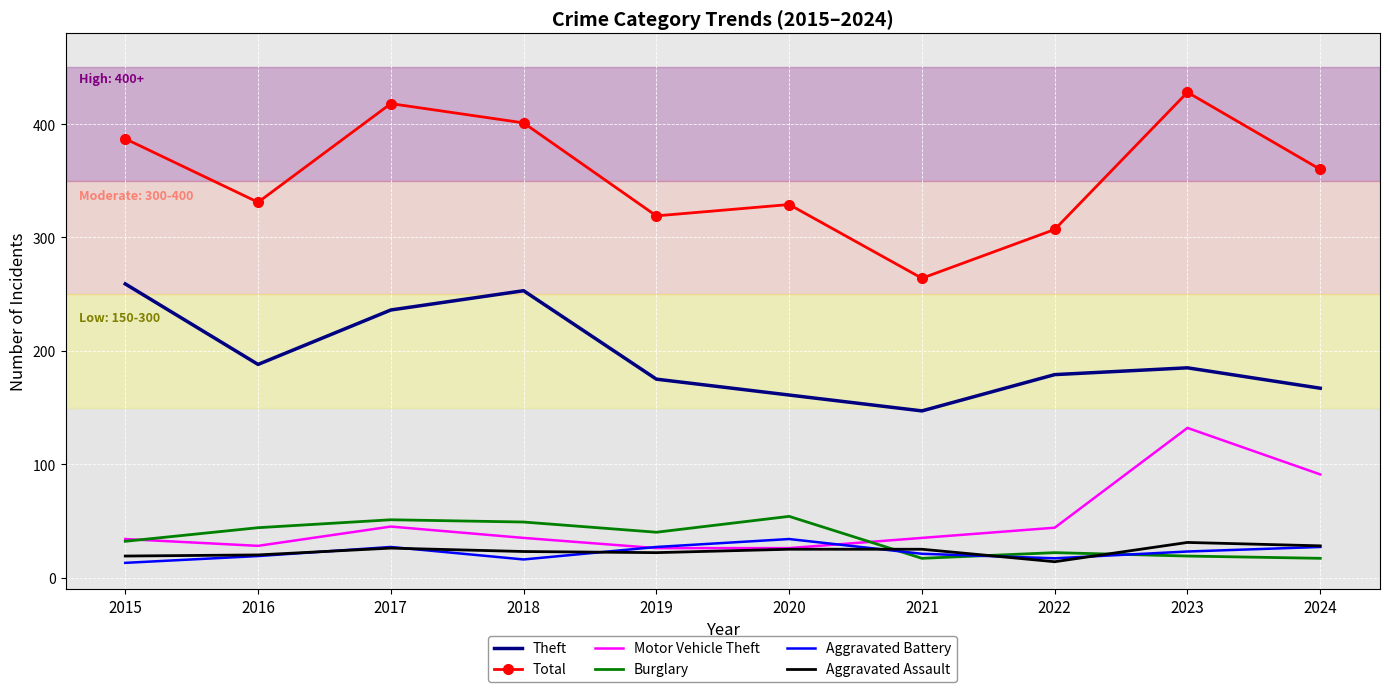

Which series has the widest spread of values?

Total